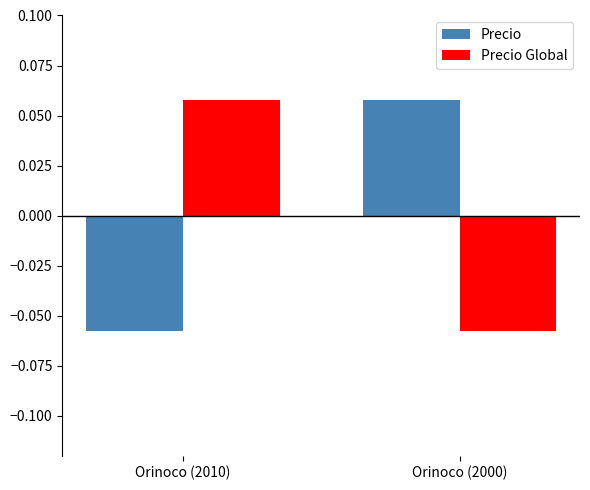

At how many categories does at least one series exceed 0?

2